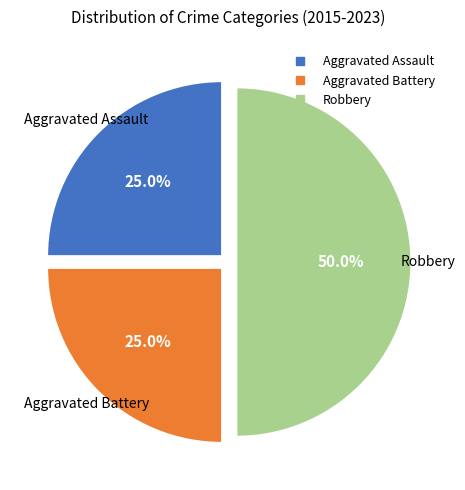

What is the ratio of the value at Aggravated Battery to the value at Robbery?

0.5